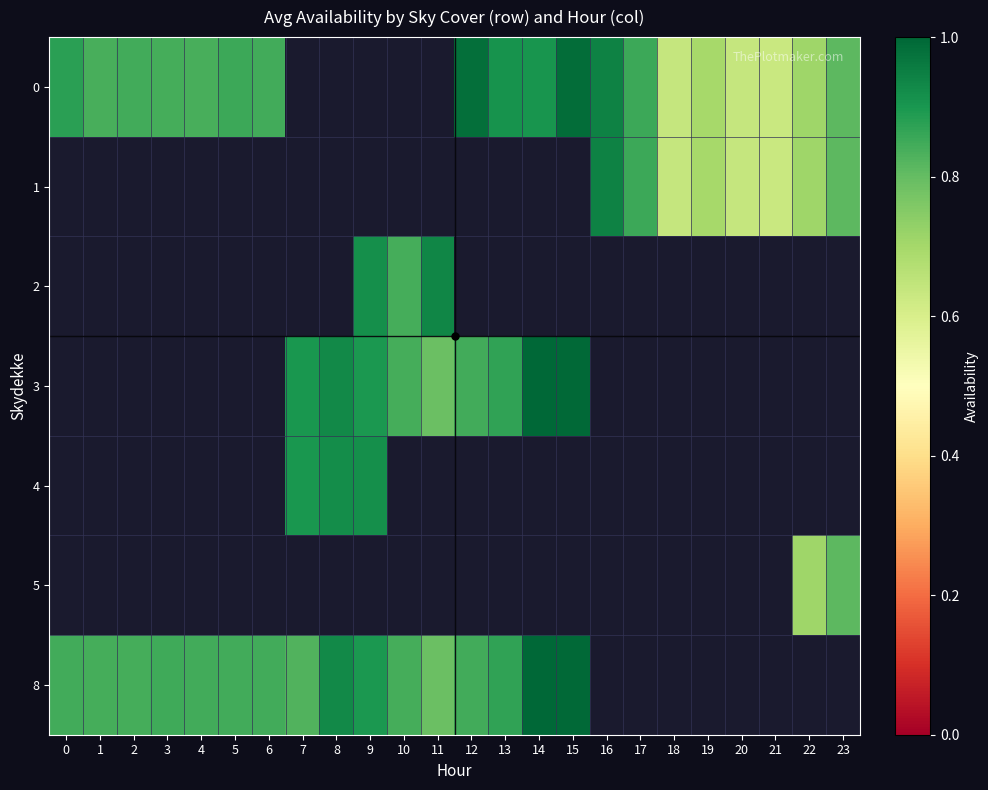

What is the approximate value of 1 at 16?

0.9